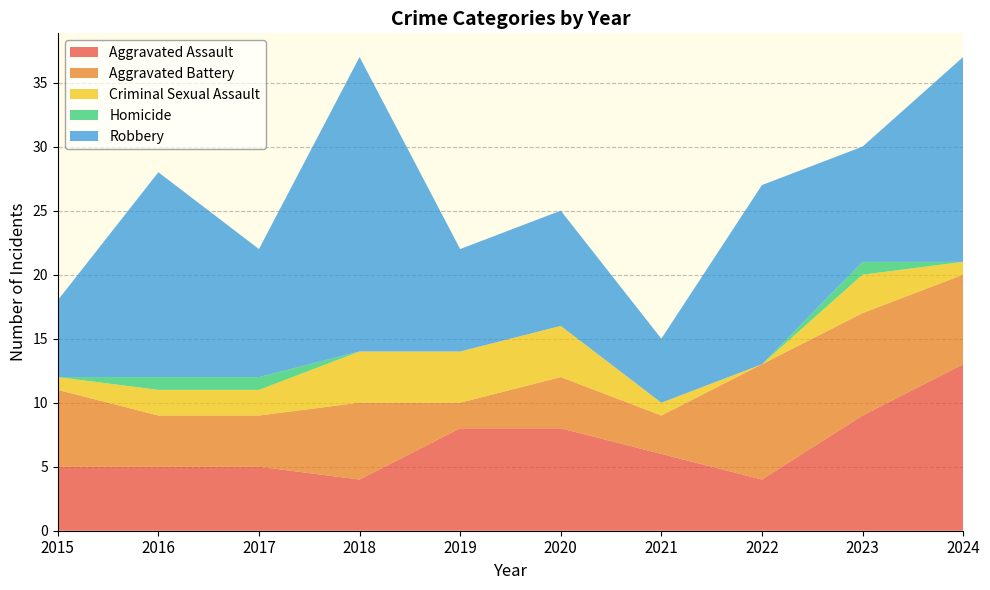

Reading left to right, transcribe all the data shown in this chart.

Aggravated Assault: 2015=5	2016=5	2017=5	2018=4	2019=8	2020=8	2021=6	2022=4	2023=9	2024=13
Aggravated Battery: 2015=6	2016=4	2017=4	2018=6	2019=2	2020=4	2021=3	2022=9	2023=8	2024=7
Criminal Sexual Assault: 2015=1	2016=2	2017=2	2018=4	2019=4	2020=4	2021=1	2022=0	2023=3	2024=1
Homicide: 2015=0	2016=1	2017=1	2018=0	2019=0	2020=0	2021=0	2022=0	2023=1	2024=0
Robbery: 2015=6	2016=16	2017=10	2018=23	2019=8	2020=9	2021=5	2022=14	2023=9	2024=16